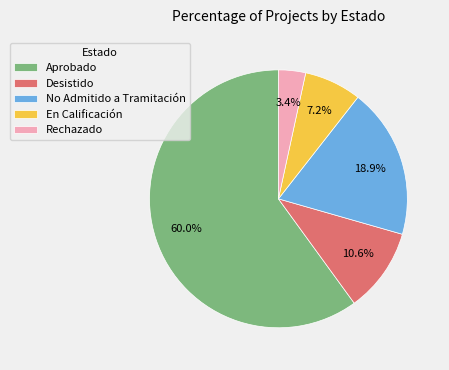

Which slice is the largest?

Aprobado